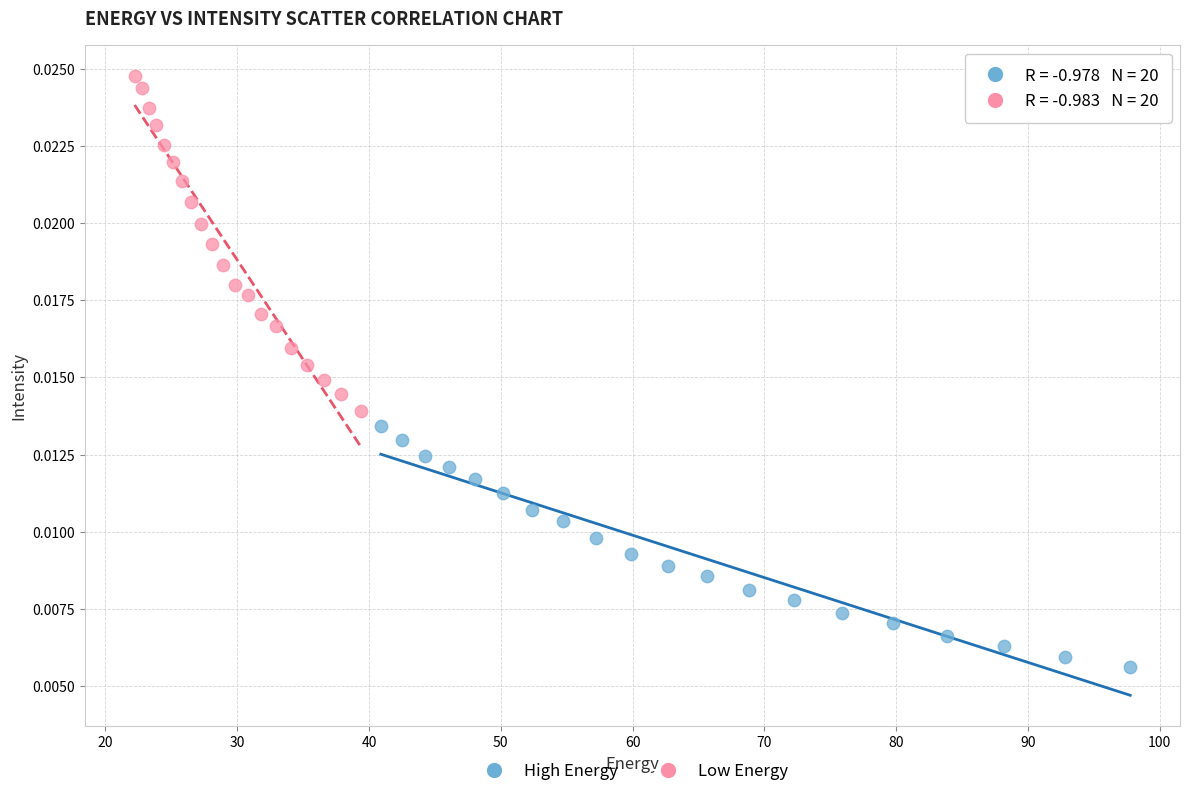

Which series reaches the maximum Y coordinate?

Low Energy